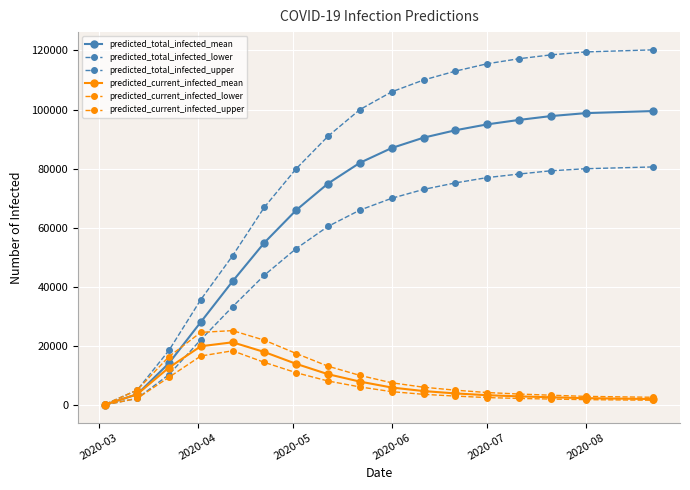

Is this an area chart (filled region under the line)?

No